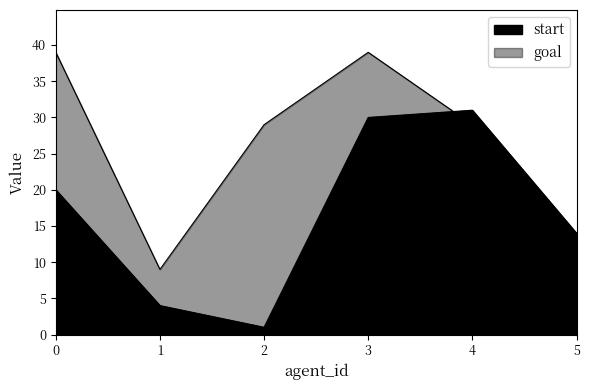

Which category has the lowest value in the start series?

2